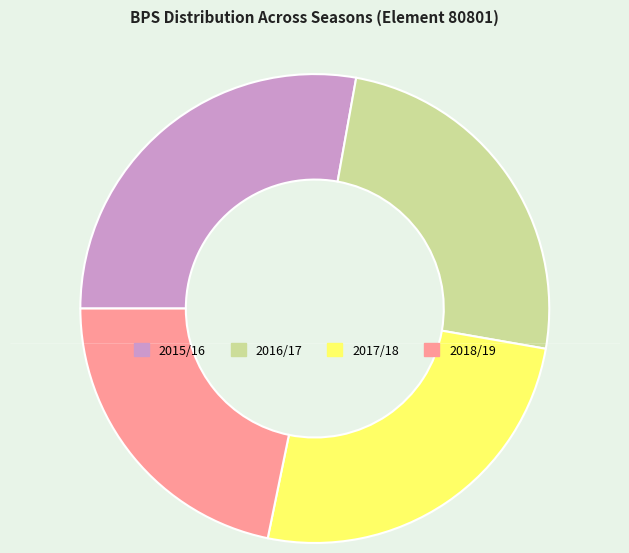

To the nearest percent, what portion does 2017/18 represent?

25%